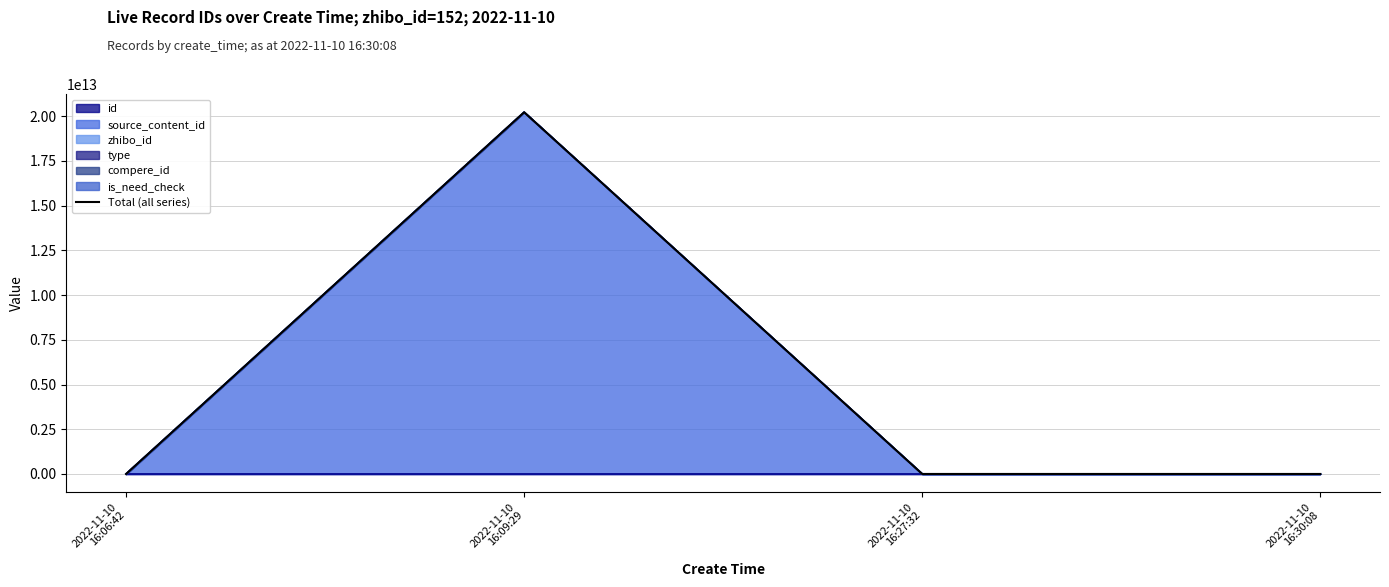

True or false: id has more than 2 points higher than both neighbors.

False